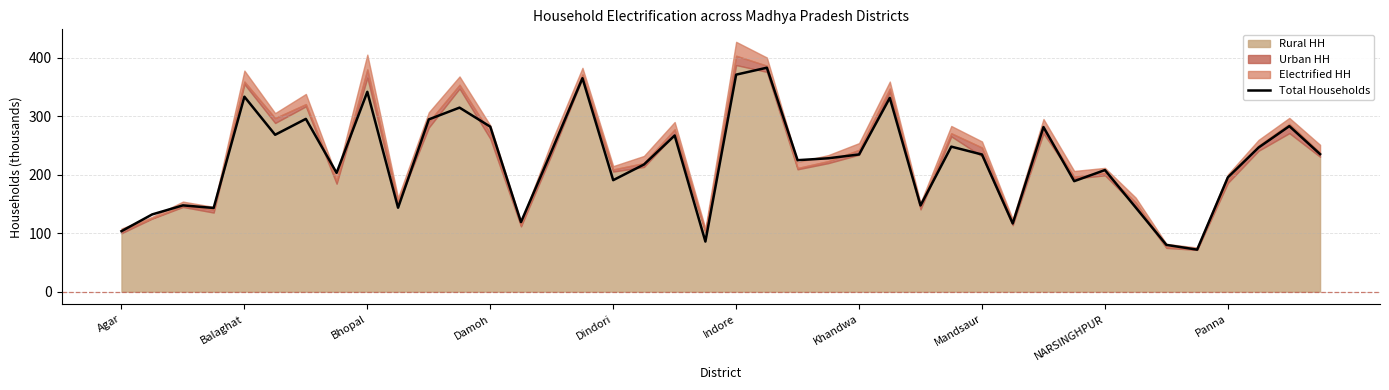

The value of Total Households at Balaghat is 333.5. True or false?

True